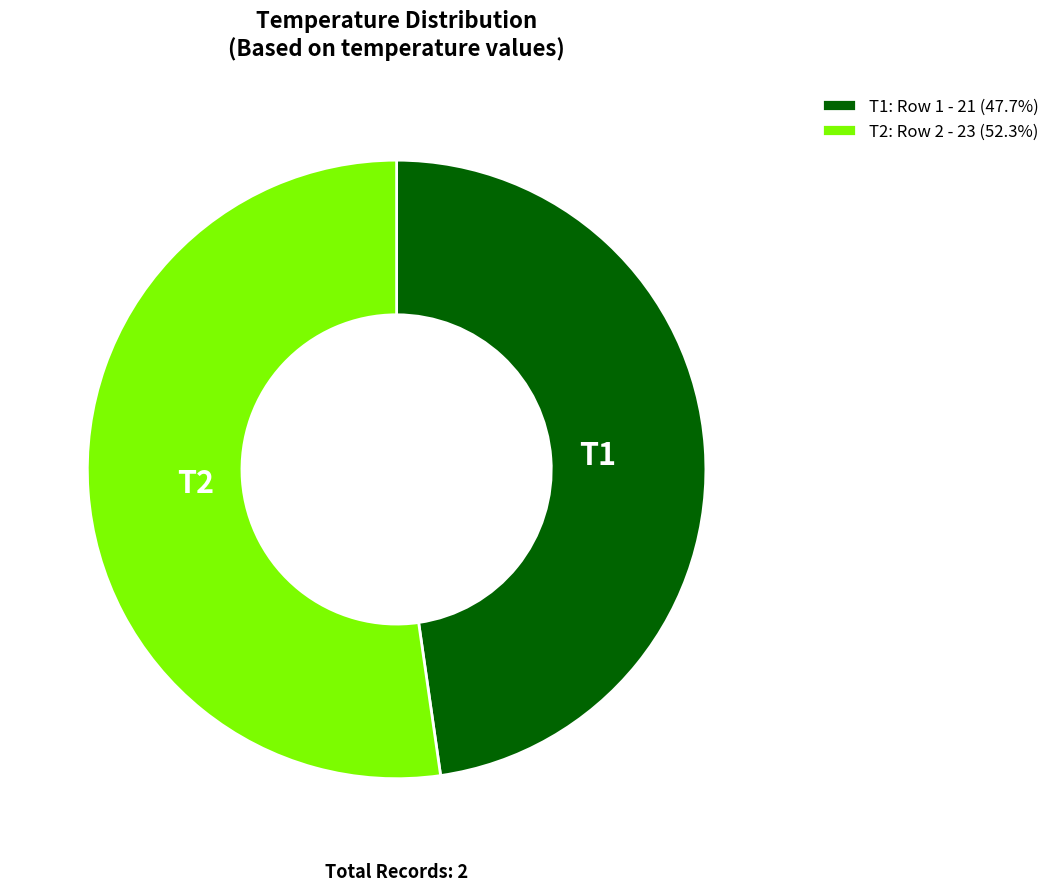

Does any single category account for the majority?

Yes